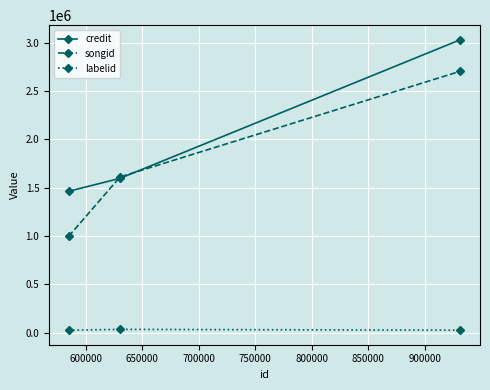

Which series has the largest total across all categories?

credit